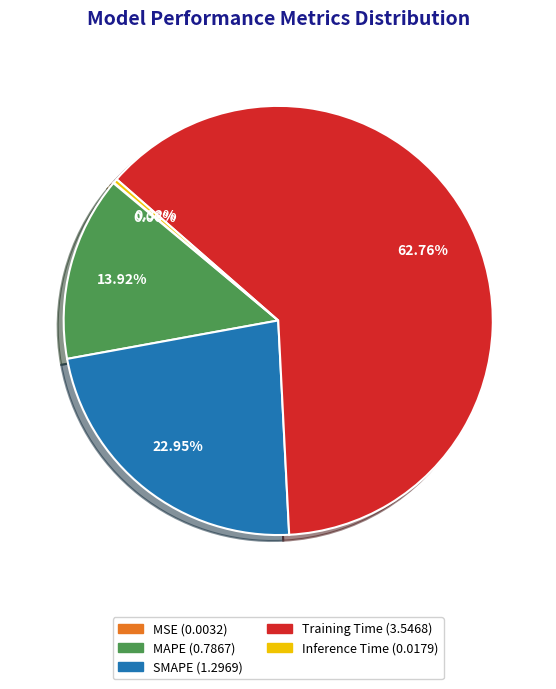

What is the largest slice in the pie chart?

Training Time